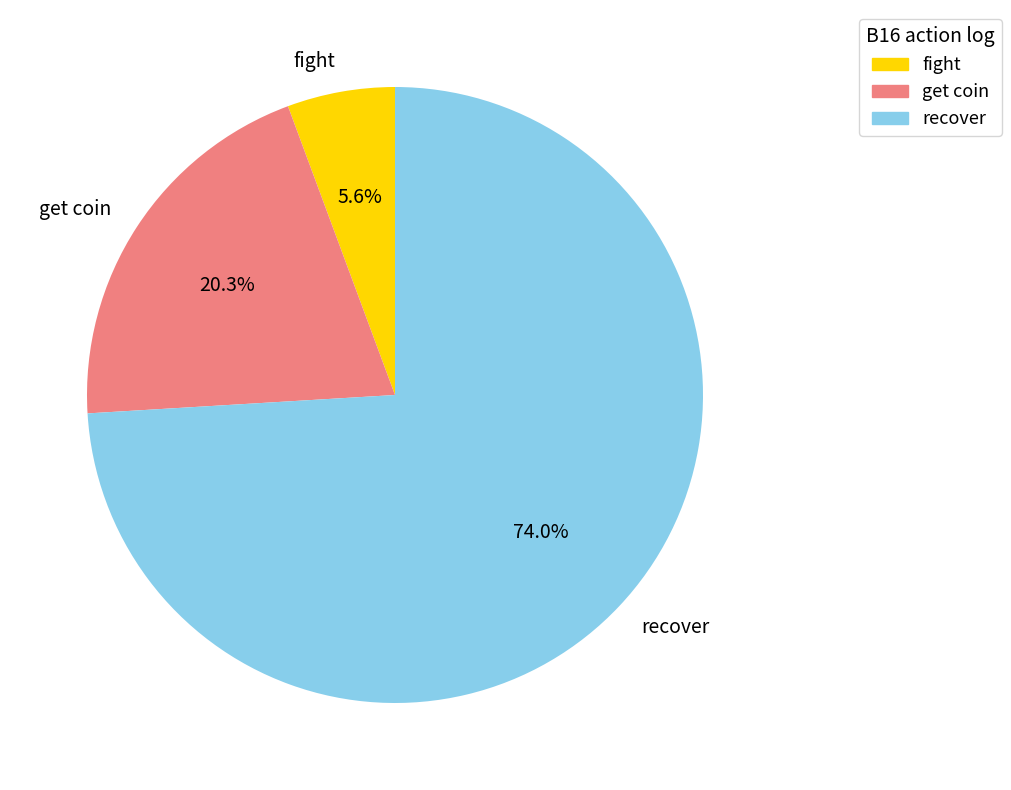

Which slice is the largest?

recover